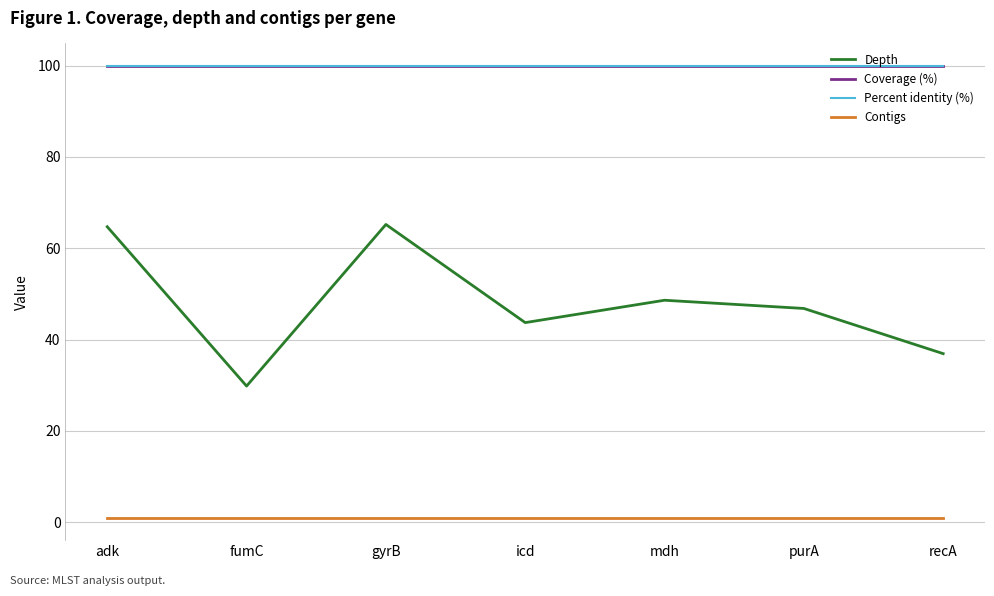

Does the chart have visible grid lines?

Yes